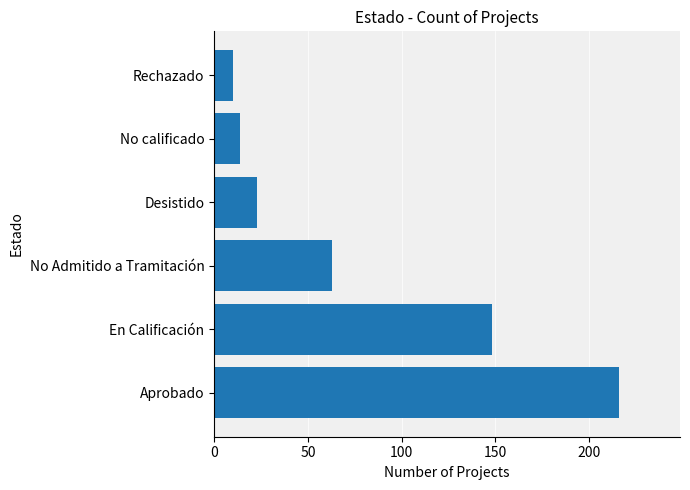

Which has a higher value, En Calificación or No calificado?

En Calificación